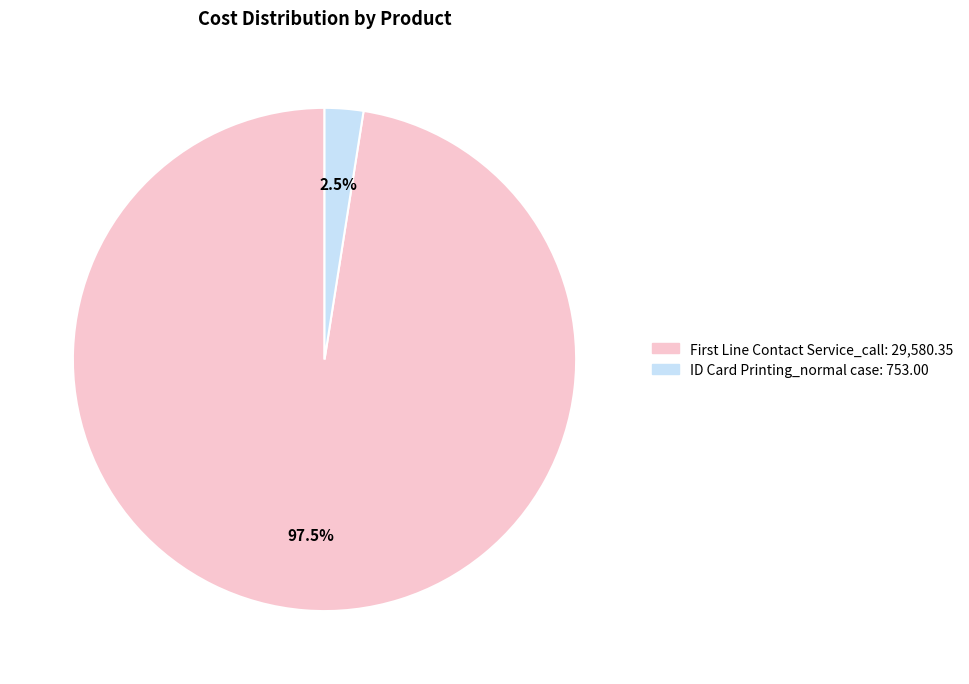

Does ID Card Printing_normal case represent more than half of the total?

No